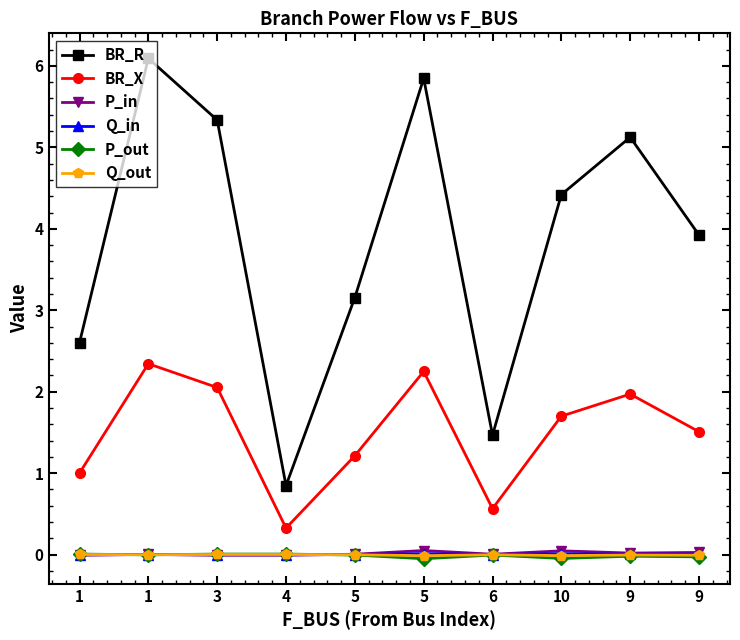

Reading left to right, list all the values displayed in this chart.

BR_R: 1=2.6	1=6.1	3=5.3	4=0.8	5=3.2	5=5.8	6=1.5	10=4.4	9=5.1	9=3.9
BR_X: 1=1.0	1=2.3	3=2.1	4=0.3	5=1.2	5=2.2	6=0.6	10=1.7	9=2.0	9=1.5
P_in: 1=-0.0	1=0.0	3=-0.0	4=-0.0	5=0.0	5=0.1	6=0.0	10=0.0	9=0.0	9=0.0
Q_in: 1=-0.0	1=0.0	3=-0.0	4=-0.0	5=0.0	5=0.0	6=0.0	10=0.0	9=0.0	9=0.0
P_out: 1=0.0	1=-0.0	3=0.0	4=0.0	5=-0.0	5=-0.1	6=-0.0	10=-0.0	9=-0.0	9=-0.0
Q_out: 1=0.0	1=-0.0	3=0.0	4=0.0	5=-0.0	5=-0.0	6=-0.0	10=-0.0	9=-0.0	9=-0.0